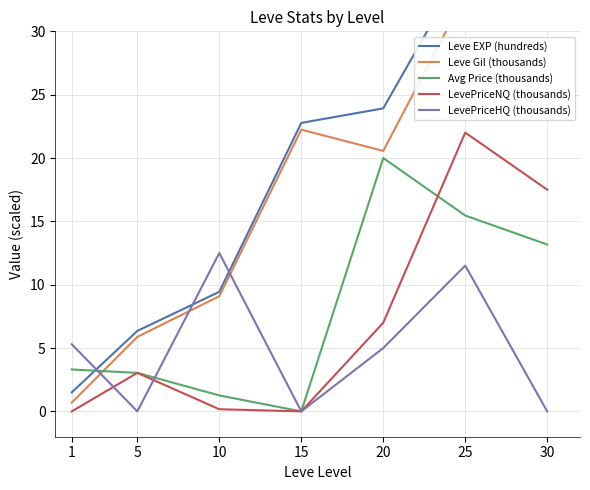

True or false: Leve Gil (thousands) and LevePriceHQ (thousands) intersect in this chart.

True